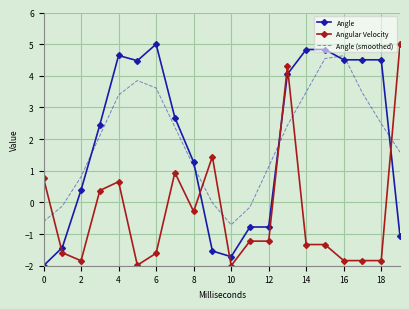

What is the smallest value displayed?

-2.0